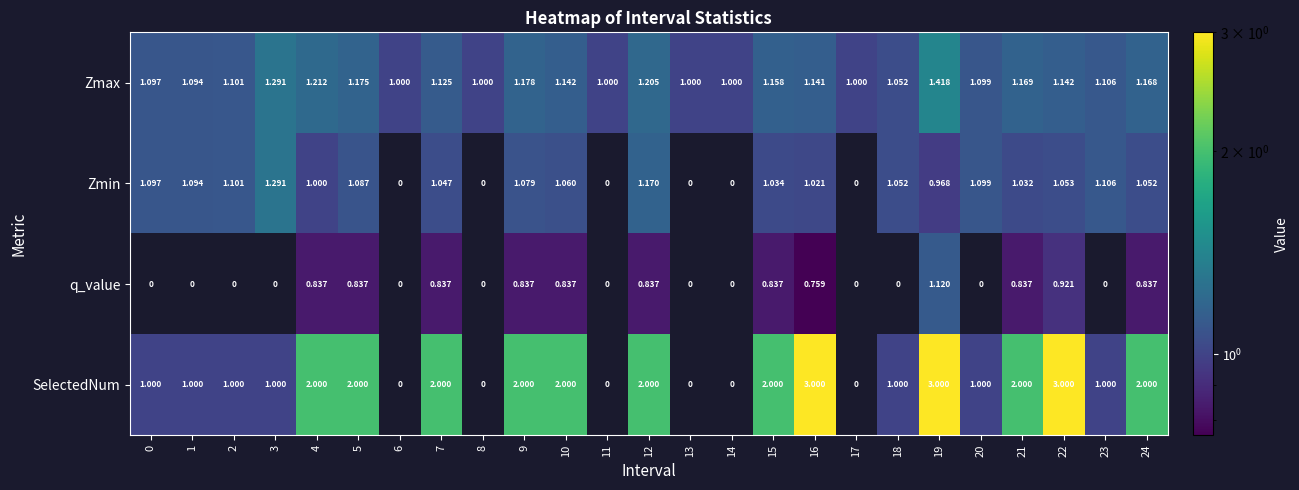

What is the difference between the maximum and second lowest values in the Zmax series?

0.4